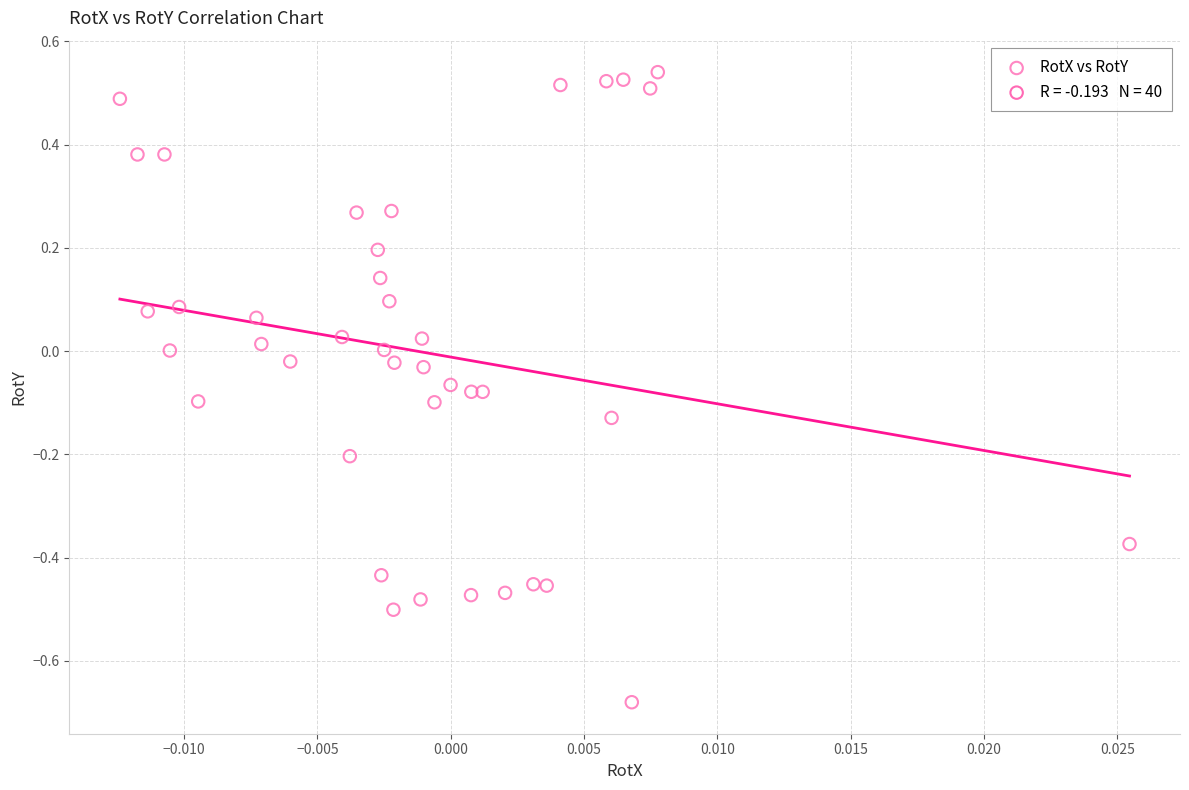

What is the range of Y values (max minus min)?

1.2